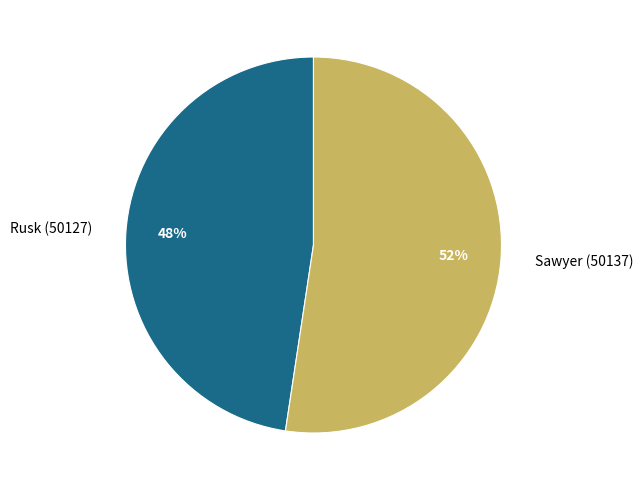

Which has a higher value, Sawyer (50137) or Rusk (50127)?

Sawyer (50137)